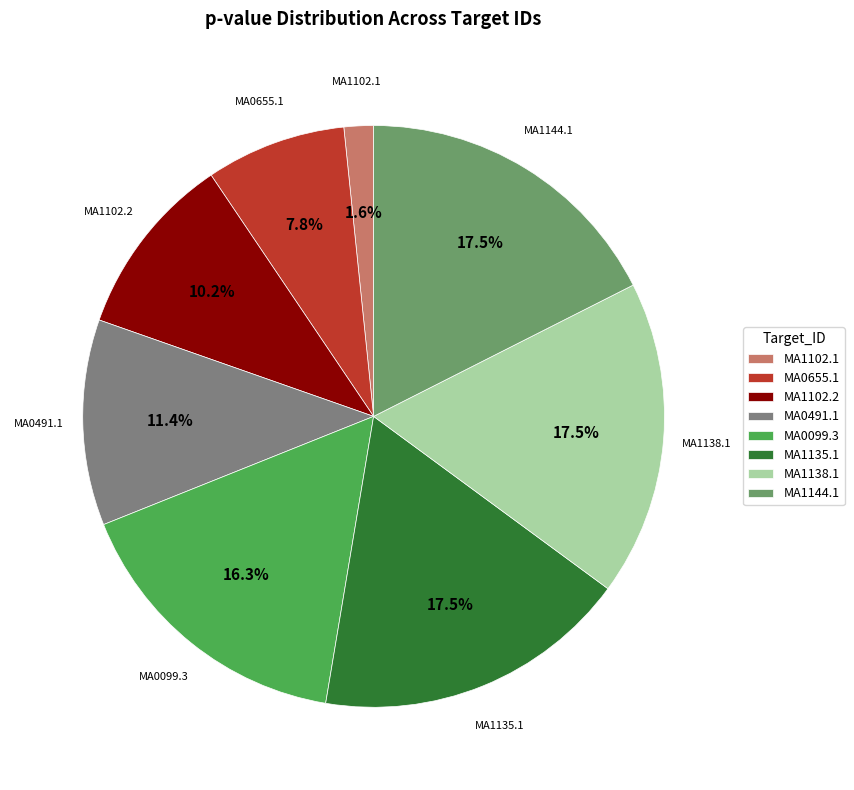

To the nearest percent, what is the difference between the MA1138.1 and MA0491.1 slice percentages?

6%